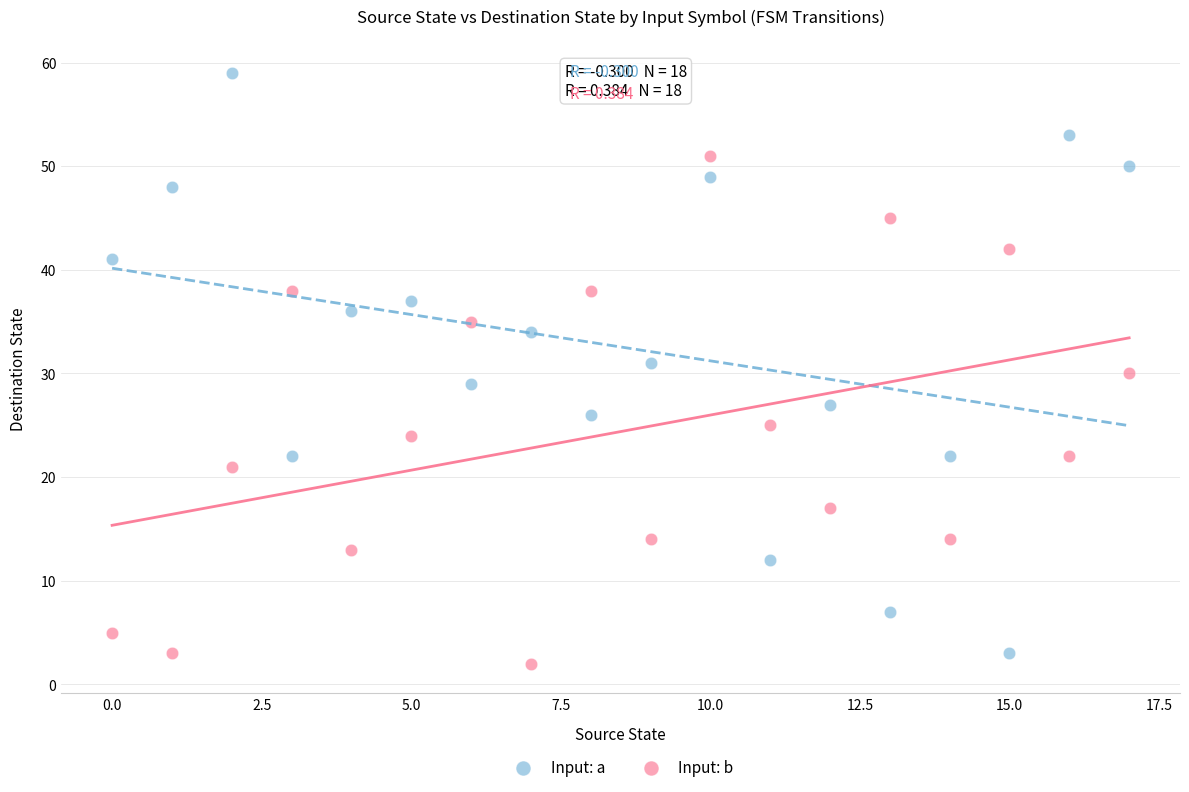

Which series has the largest Y range (max minus min)?

Input: a